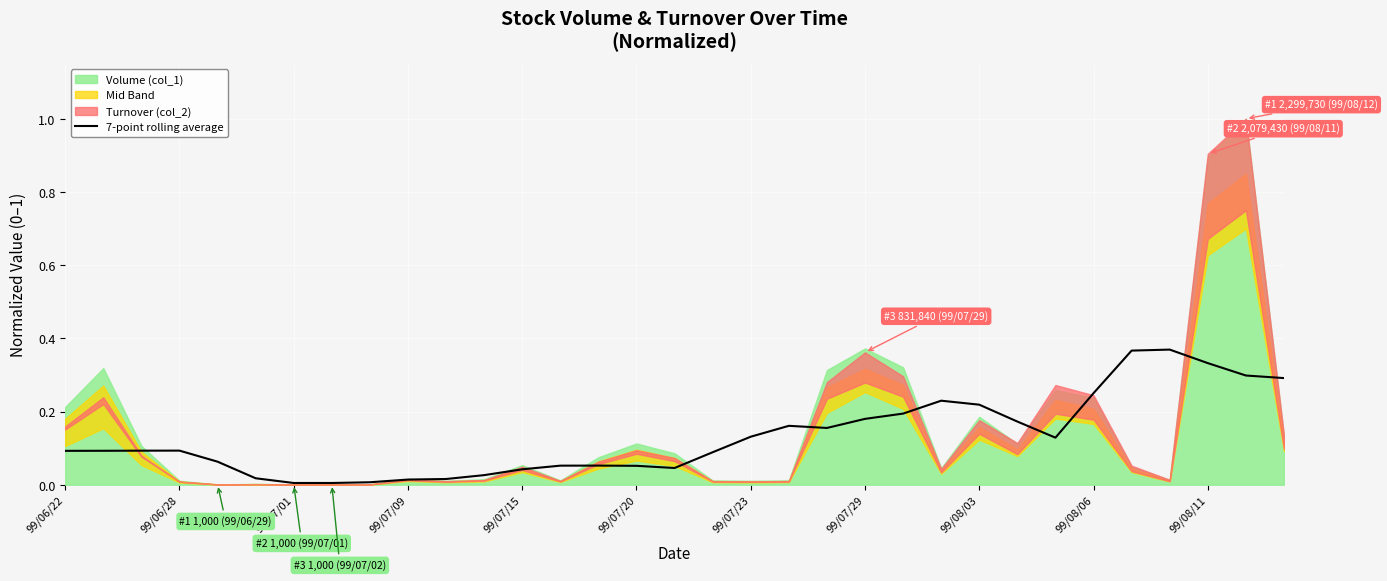

What is the sum of all values?

4.3